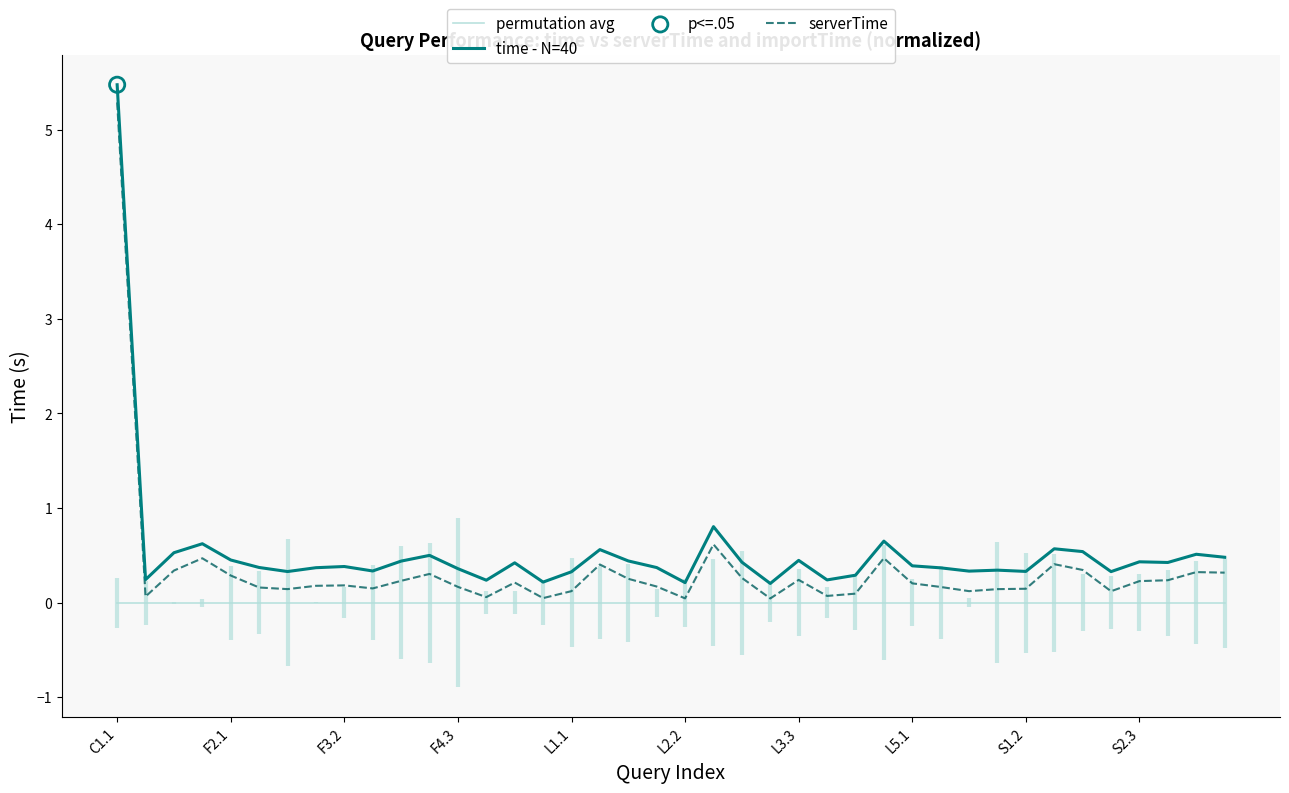

Which series contains the lowest Y value?

permutation avg